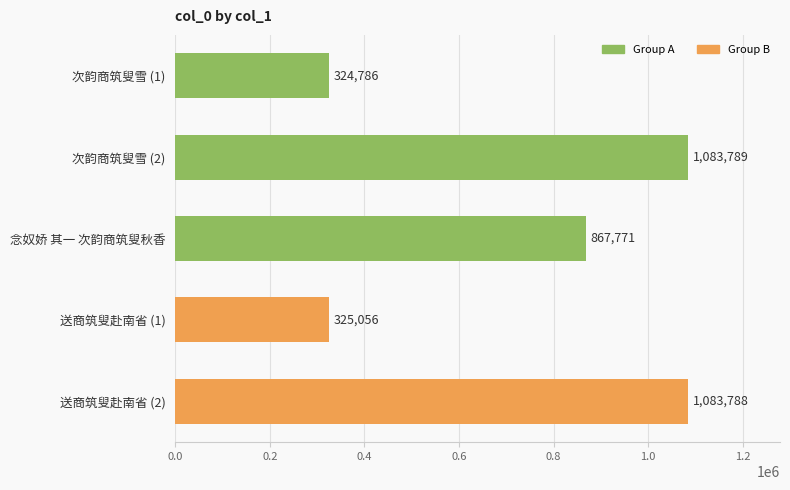

How many distinct data groups are displayed?

1